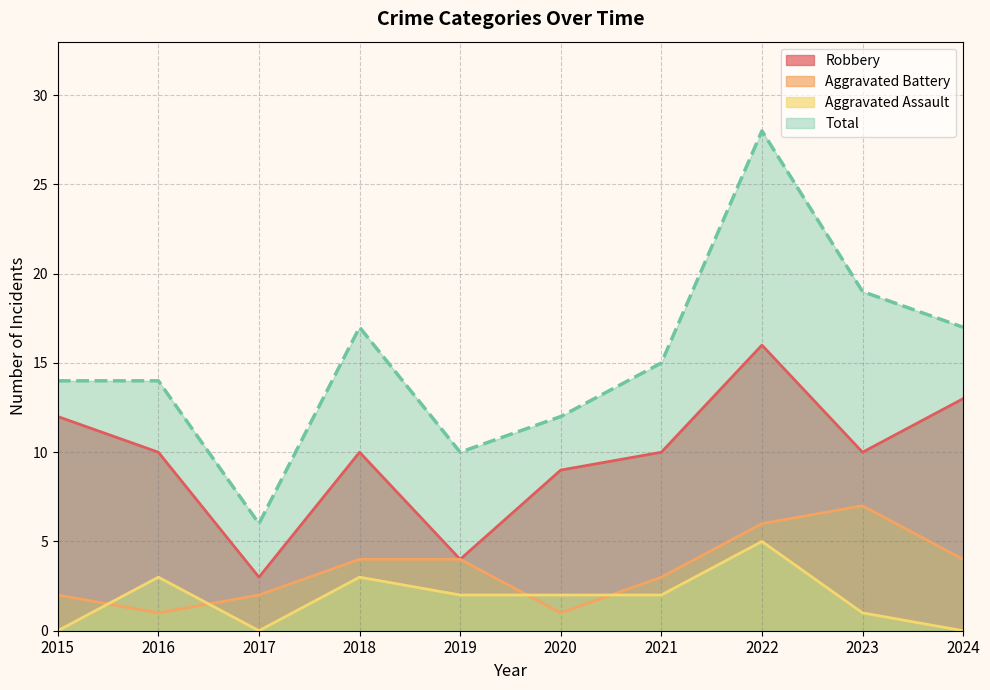

What is the total value across all series at 2015?

28